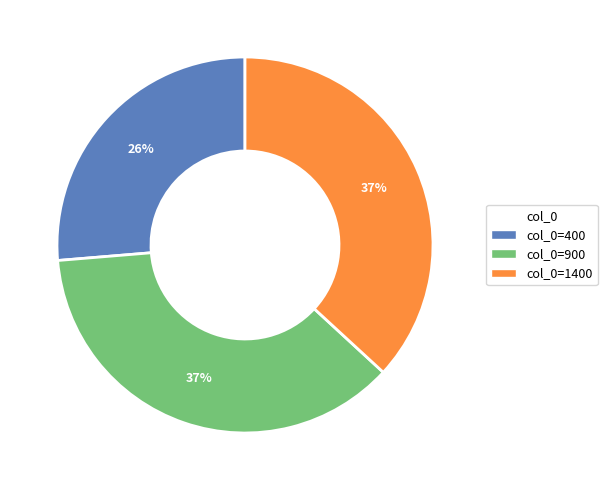

Does any single category account for the majority?

No